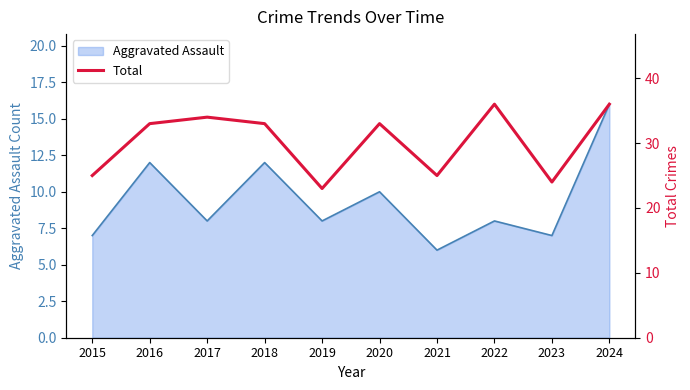

Where is the first local maximum?

2017